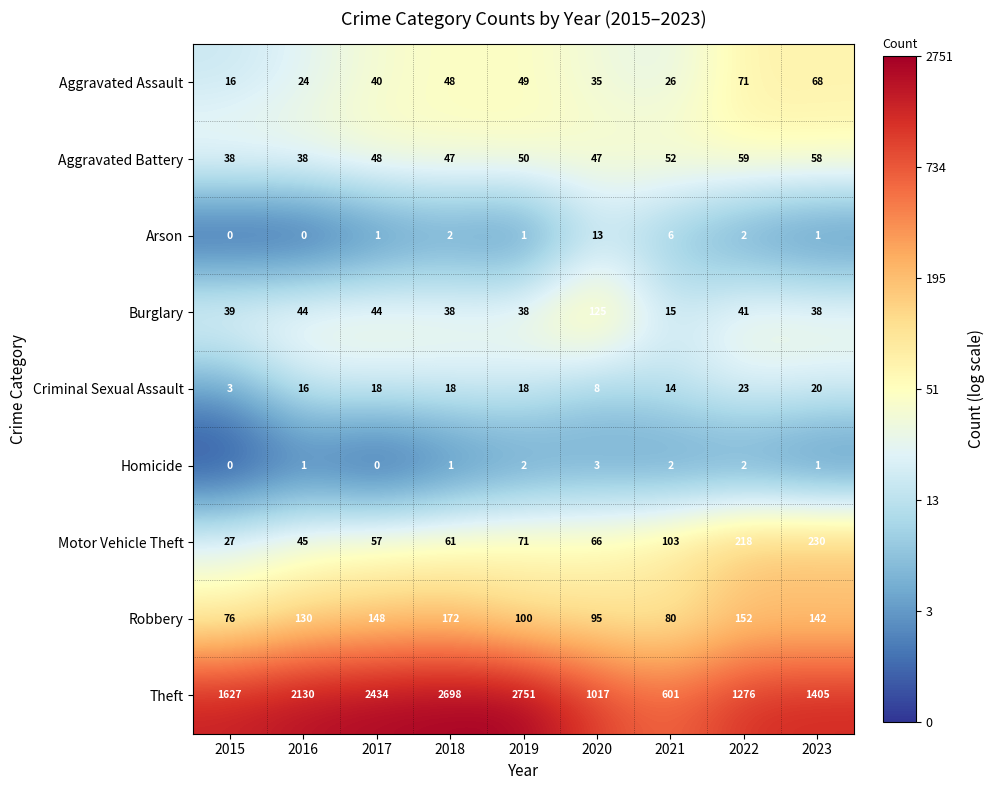

The Theft series shows 1675 at 2022. True or false?

False